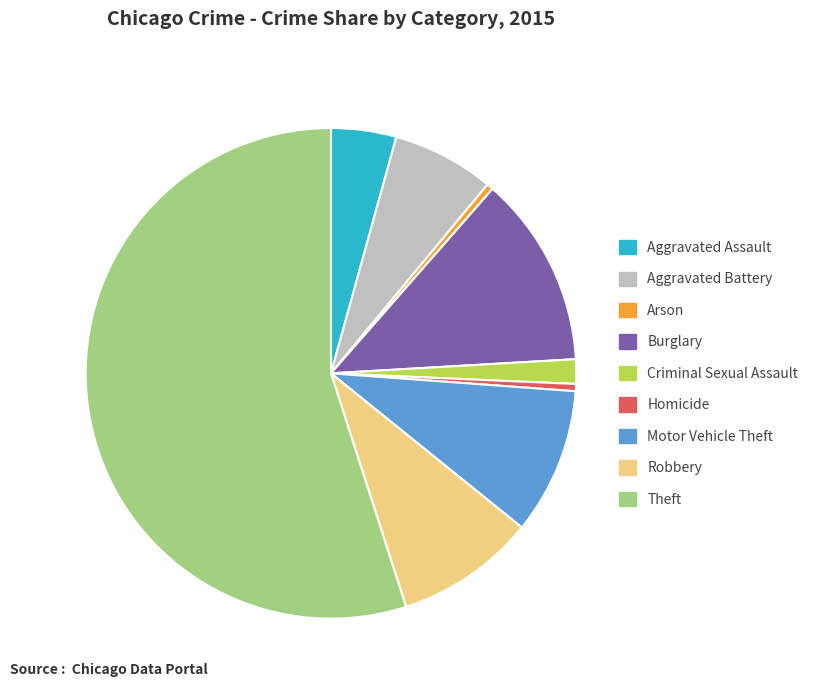

Approximately how many times larger is the value at Aggravated Battery compared to Motor Vehicle Theft?

0.7